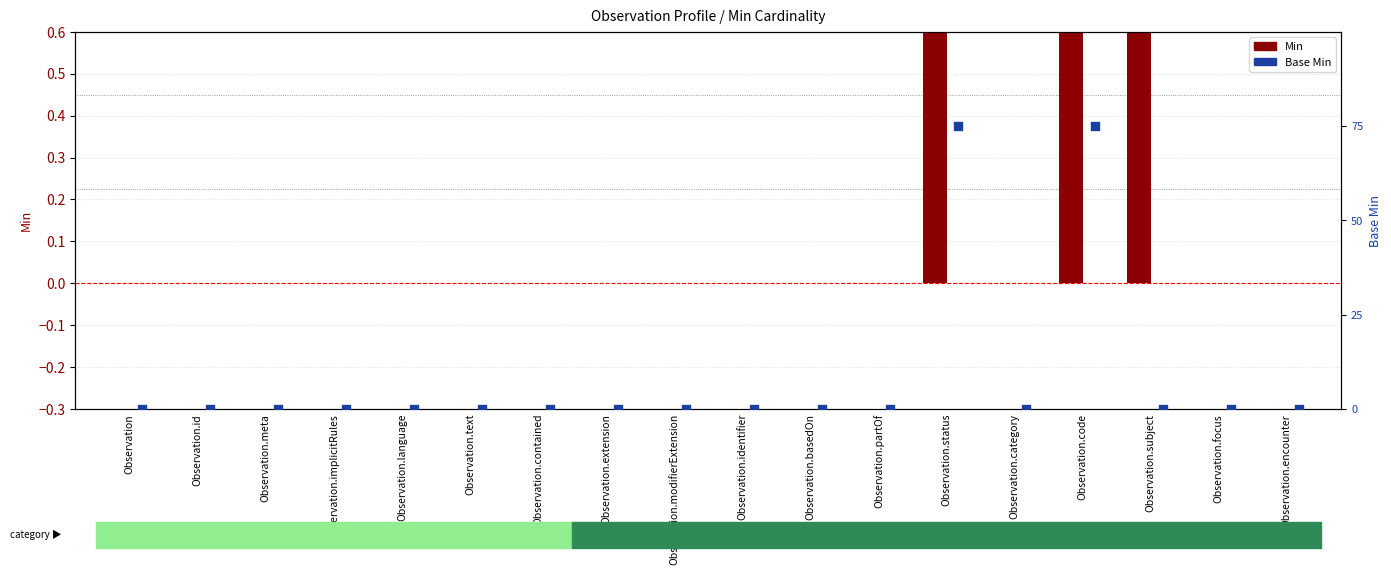

Which series reaches the minimum Y coordinate?

Min